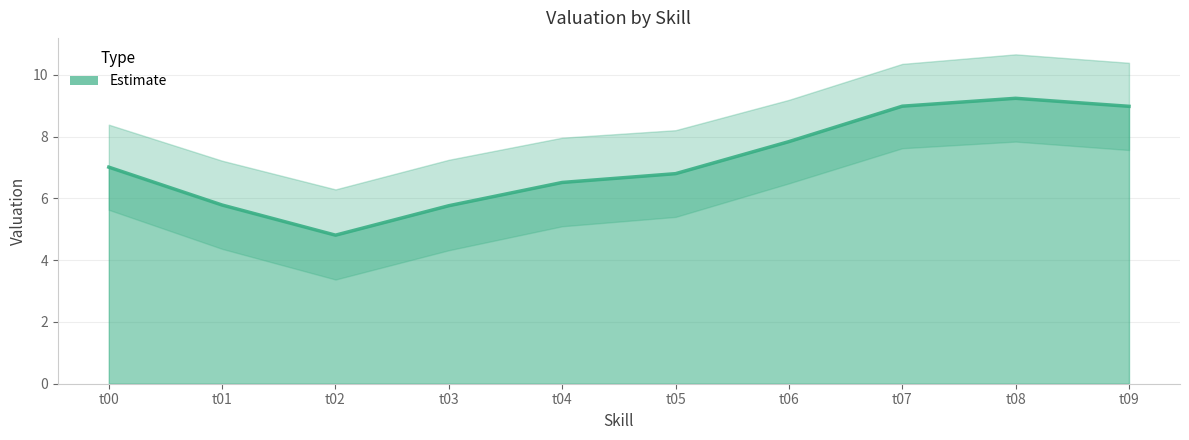

Reading left to right, transcribe all the data shown in this chart.

t00=7.0	t01=5.8	t02=4.8	t03=5.8	t04=6.5	t05=6.8	t06=7.8	t07=9.0	t08=9.2	t09=9.0